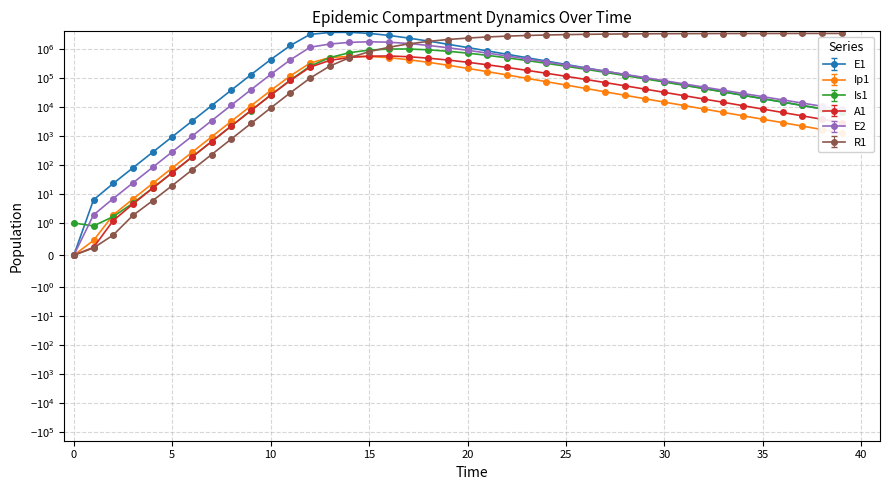

How many intersections are there between E1 and R1?

1